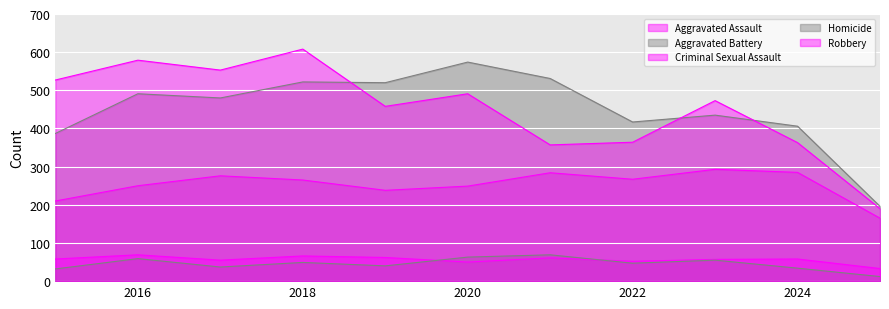

True or false: Robbery has a value of 363 at 2024.

True